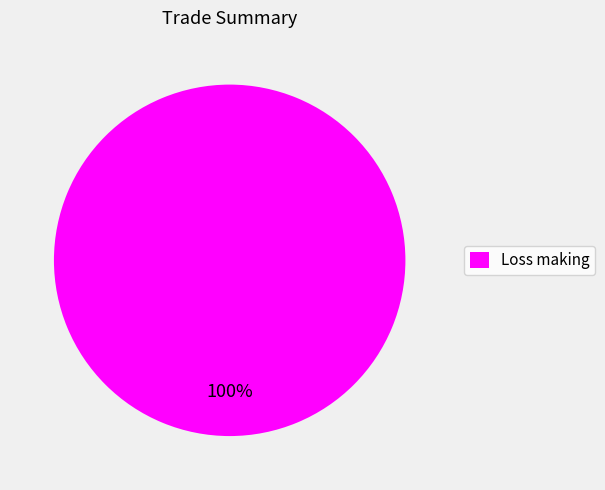

To the nearest percent, what portion does Loss making represent?

100%